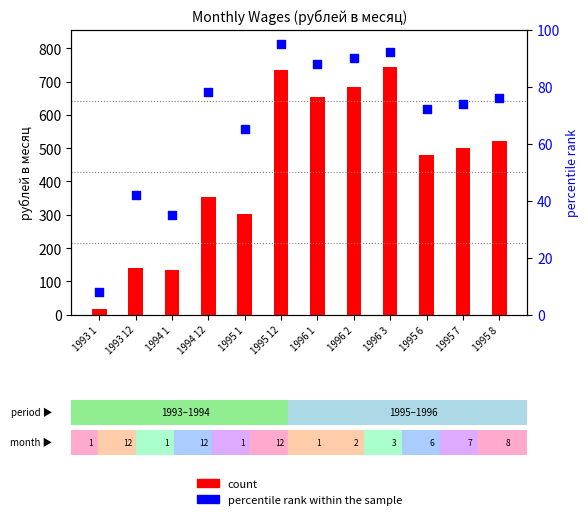

What are all the series names shown in the legend?

count, percentile rank within the sample